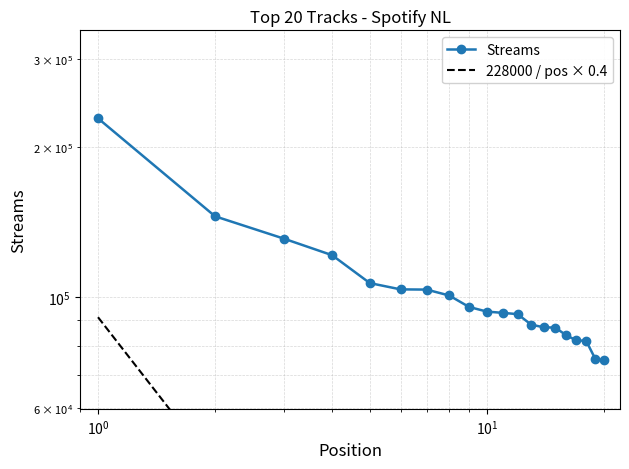

True or false: 228000 / pos × 0.4 and Streams intersect in this chart.

False